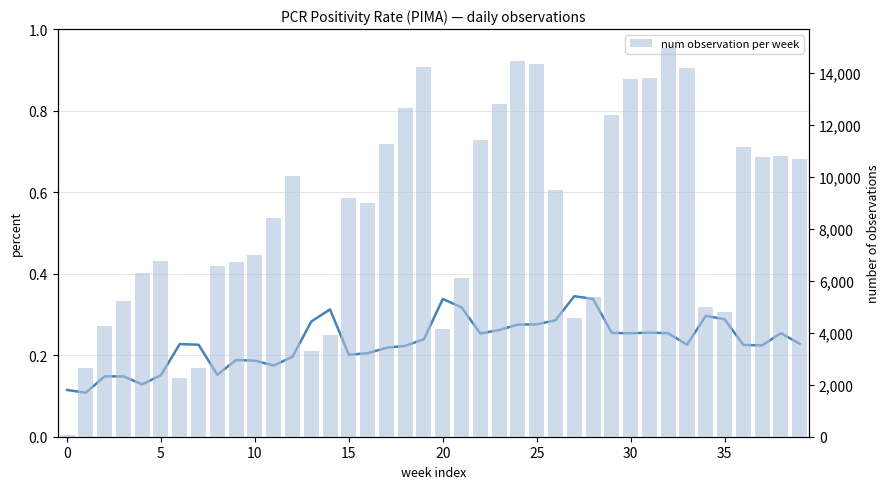

At which category is the sum across all series the highest?

32